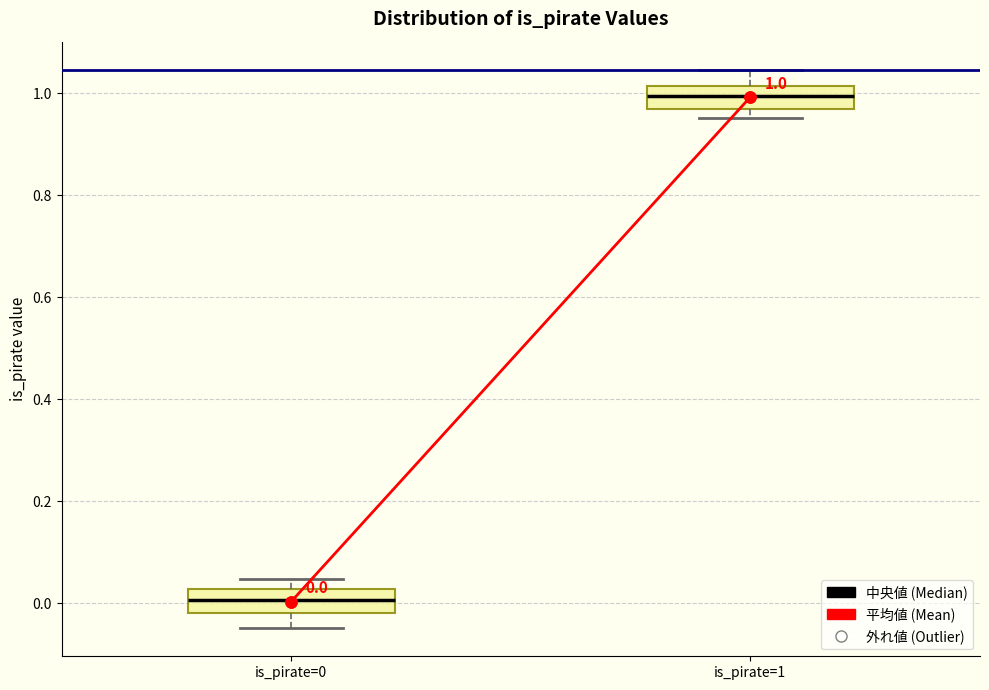

Which box has the highest median line?

is_pirate=1